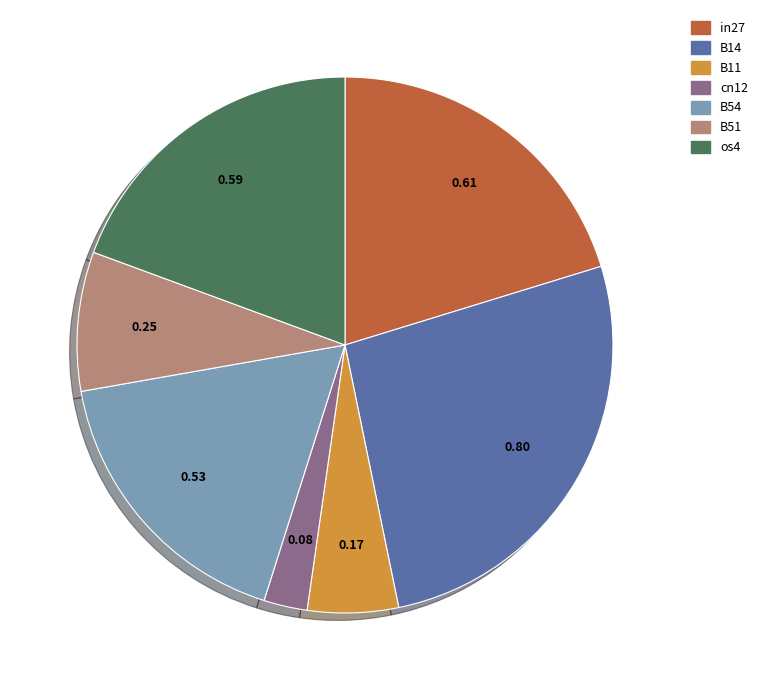

Which has a higher value, os4 or B14?

B14